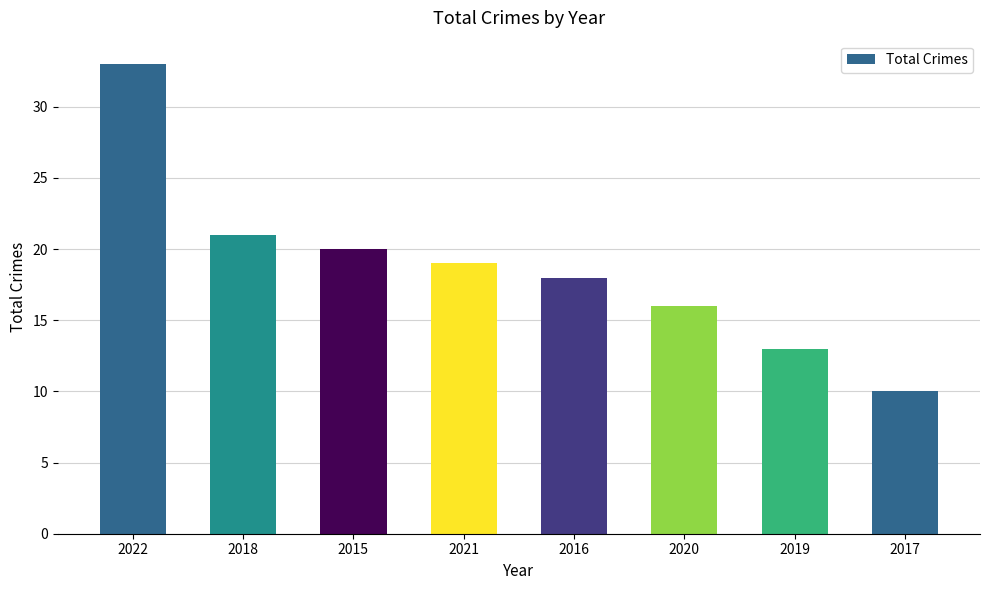

What is the value of the 6th bar from the left?

16